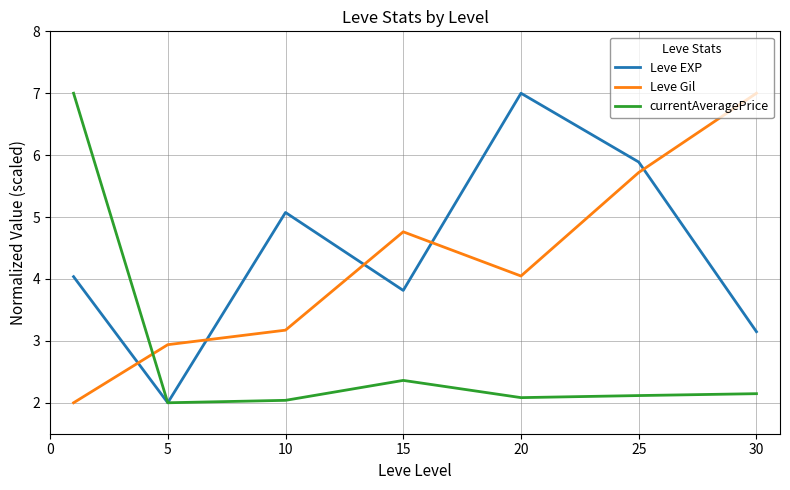

What is the greatest value displayed?

7.0